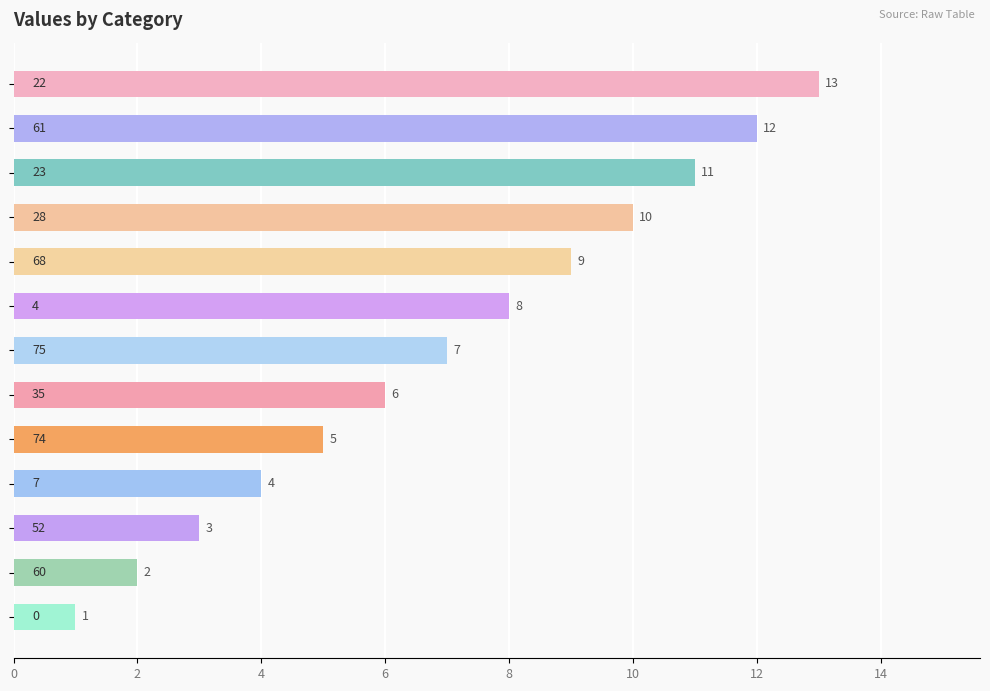

What is the sum of all values?

91